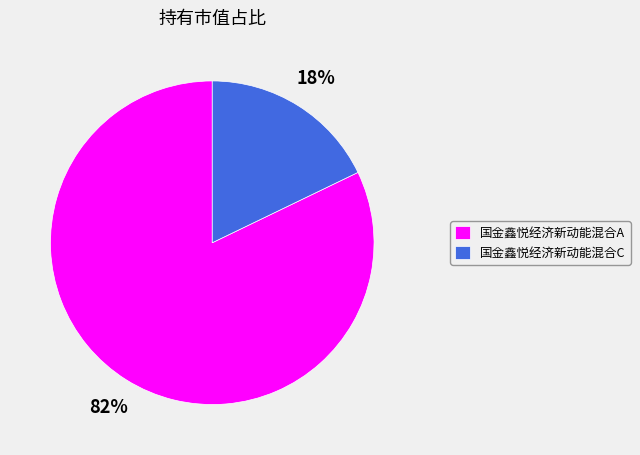

What percentage is the 国金鑫悦经济新动能混合A slice, to the nearest percent?

82%